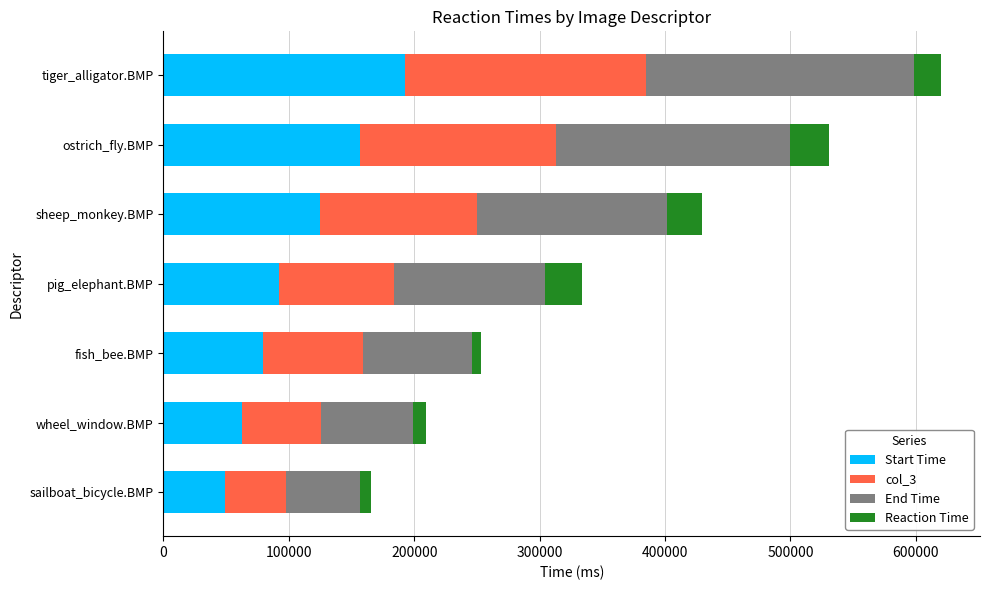

What is the sum of the Start Time values at pig_elephant.BMP and ostrich_fly.BMP?

248381